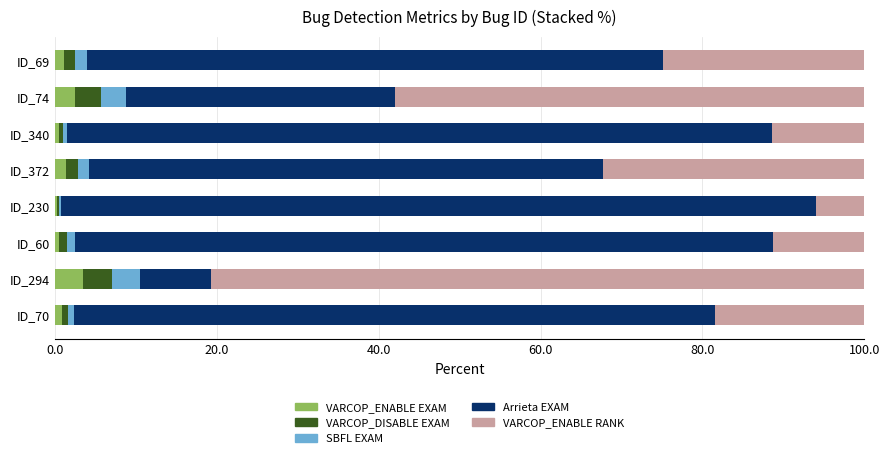

What is the maximum value for VARCOP_ENABLE EXAM?

3.5